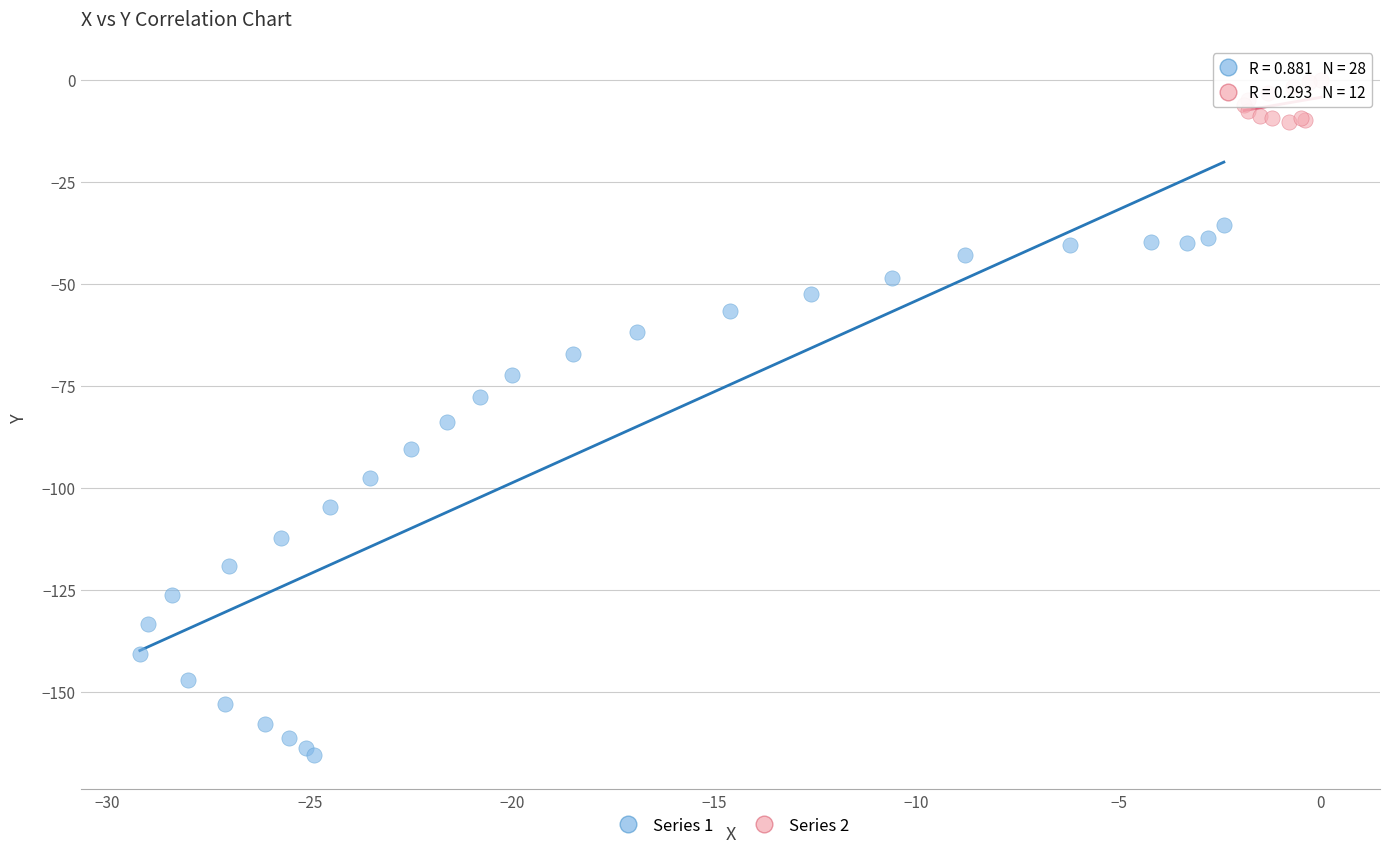

Which series contains the highest Y value?

Series 2